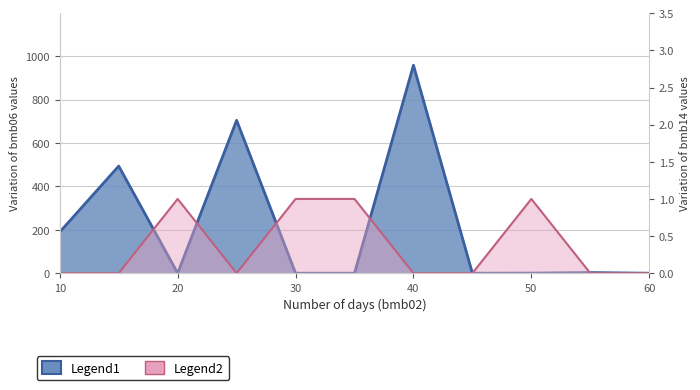

Where is the first local maximum for bmb14?

20